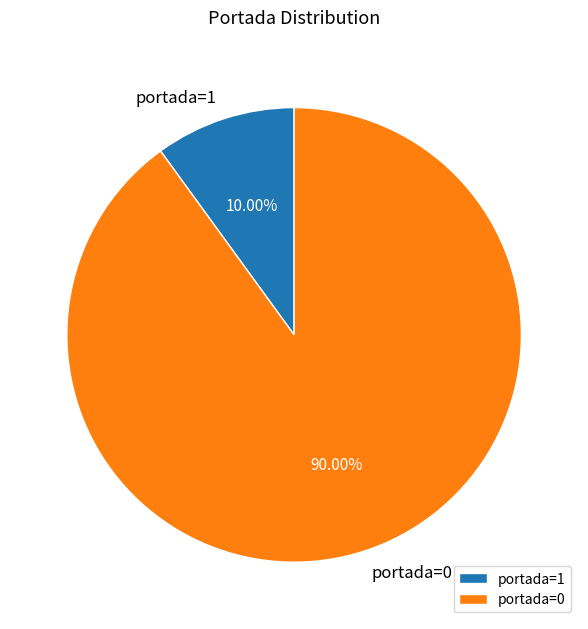

Count the number of slices in the pie.

2